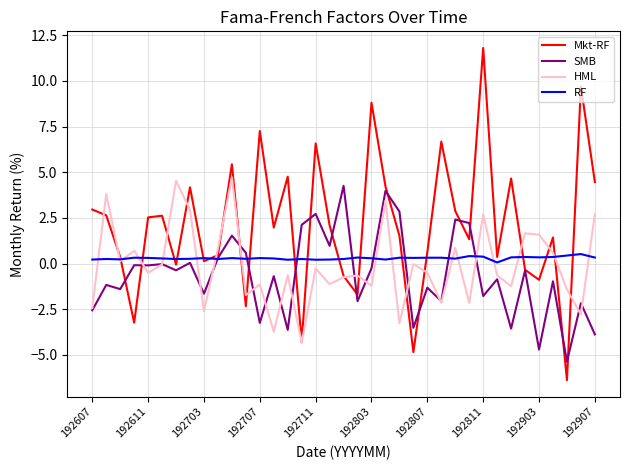

What is the maximum value shown in the chart?

11.8